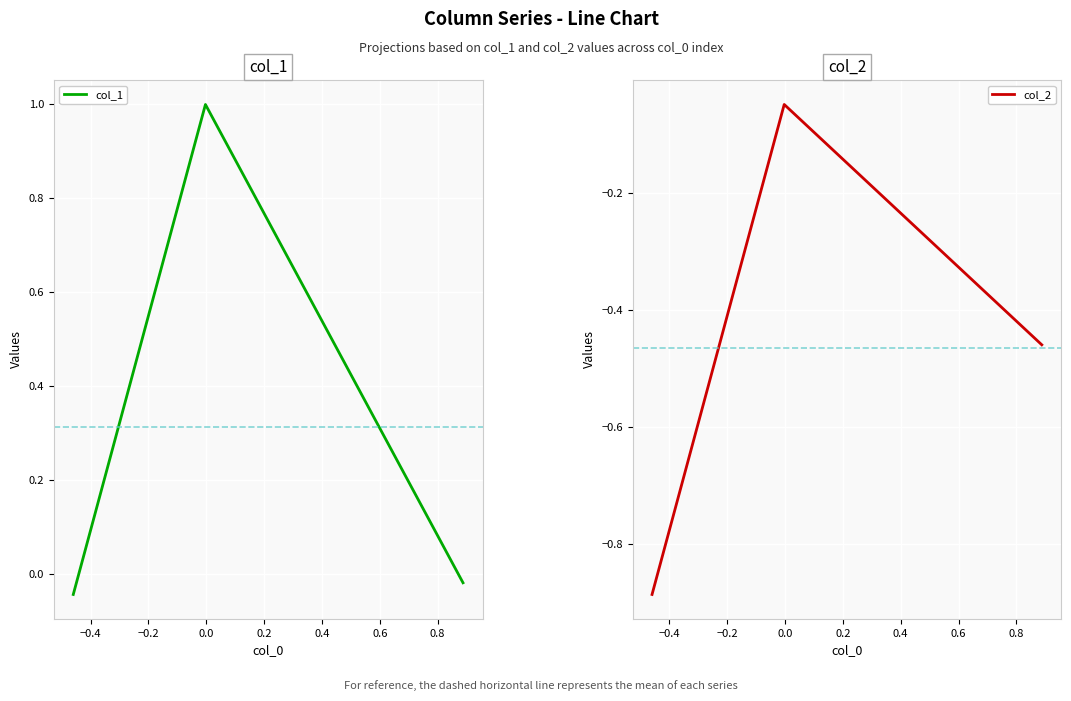

What is the maximum value for col_1?

1.0